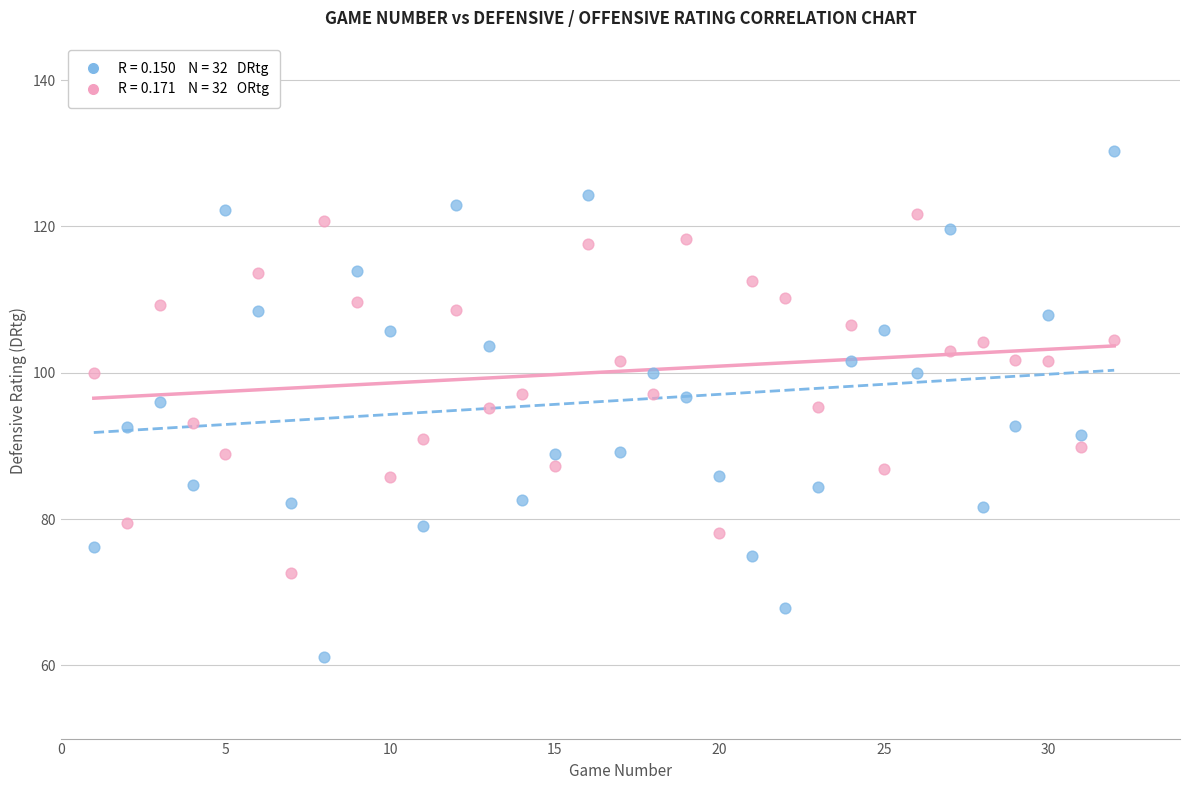

Across all data points, what is the range of X values (max minus min)?

31.0